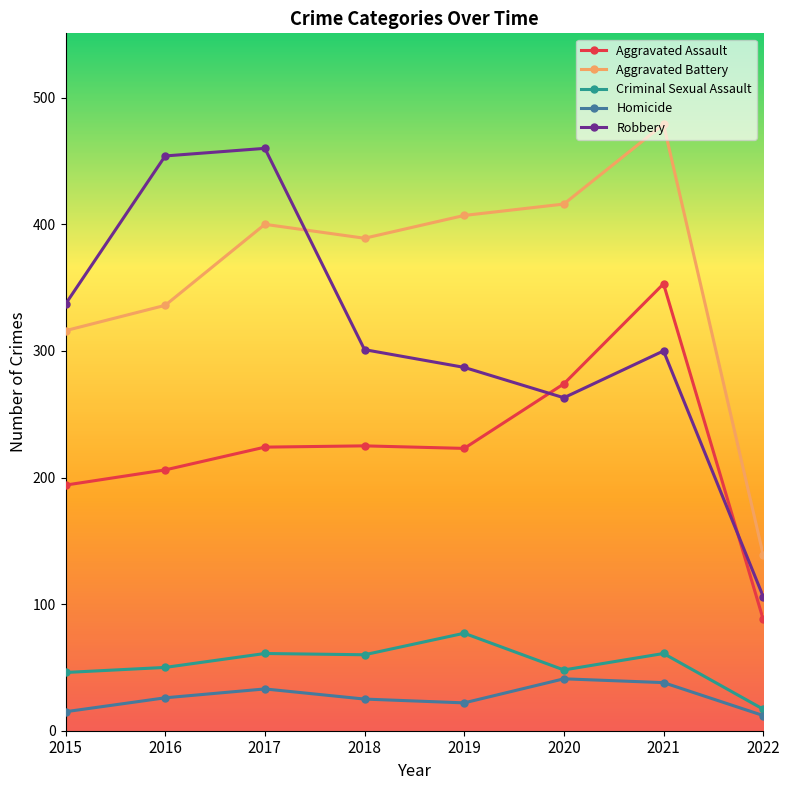

At which category does Homicide reach its first local peak?

2017